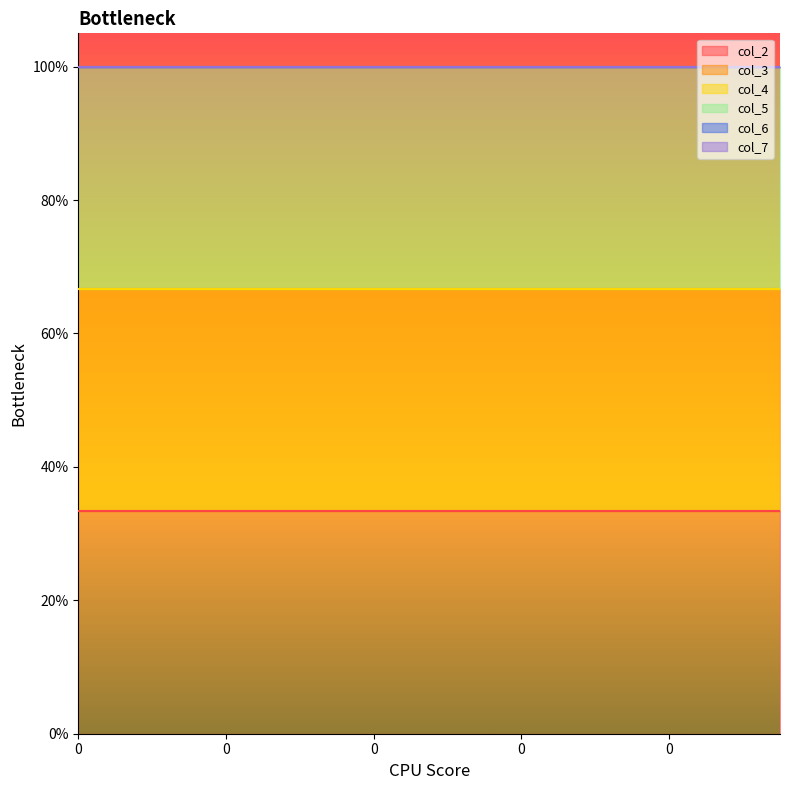

The value of col_2 at 0 is 1. True or false?

True